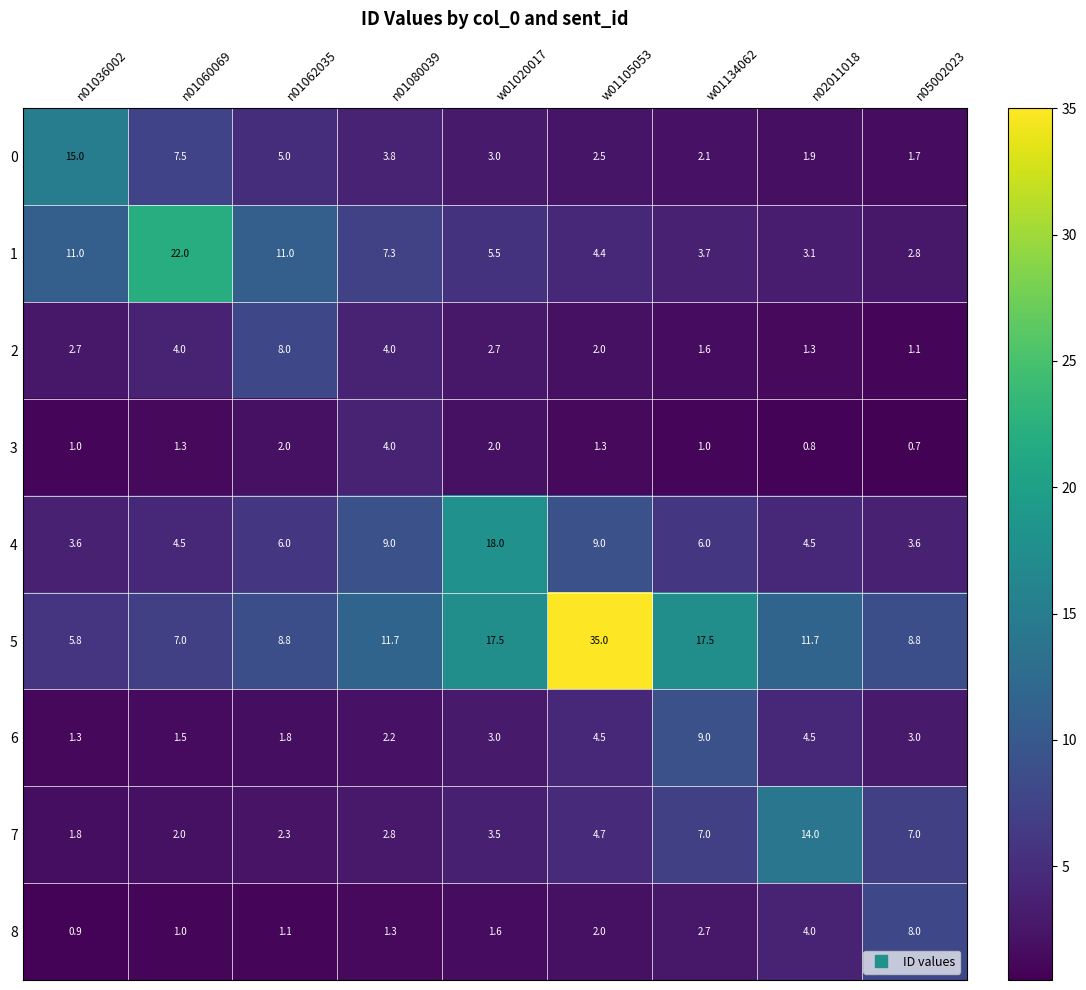

The value of 3 at n01036002 is 1.0. True or false?

True